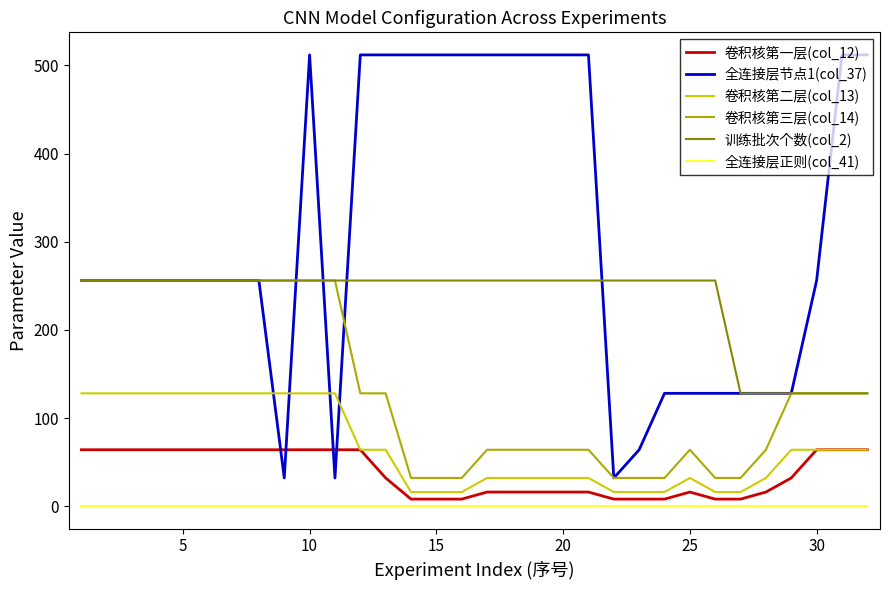

True or false: 训练批次个数(col_2) and 卷积核第二层(col_13) cross at least once.

False